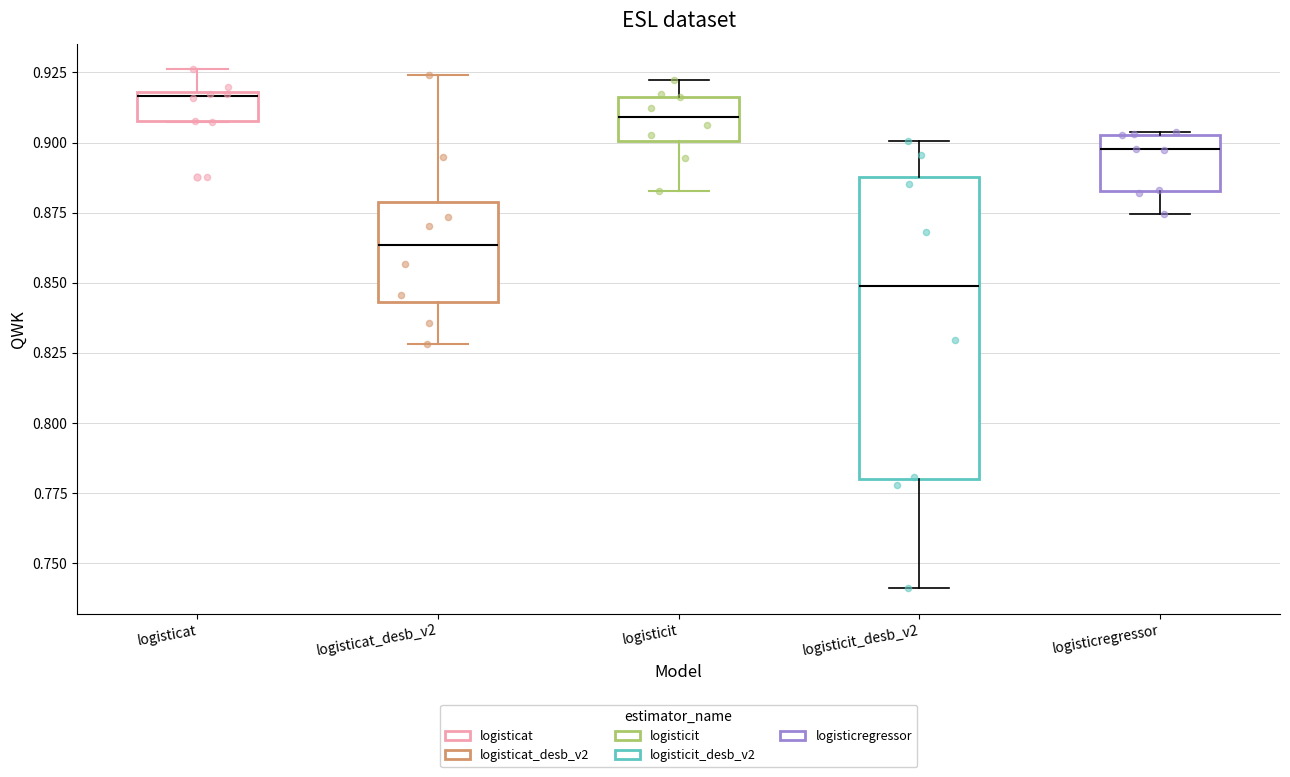

Comparing the boxes themselves (not the whiskers), which one is the tallest?

logisticit_desb_v2